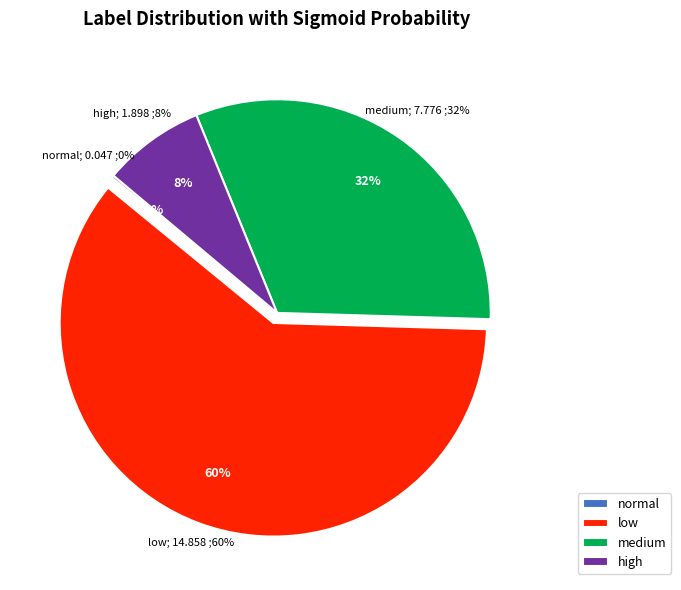

Does high account for over 50% of the chart?

No